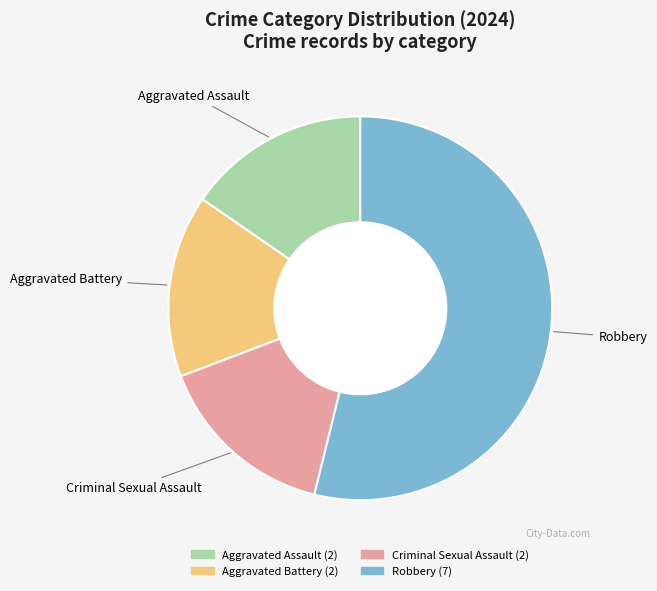

Which category has the biggest portion of the pie?

Robbery